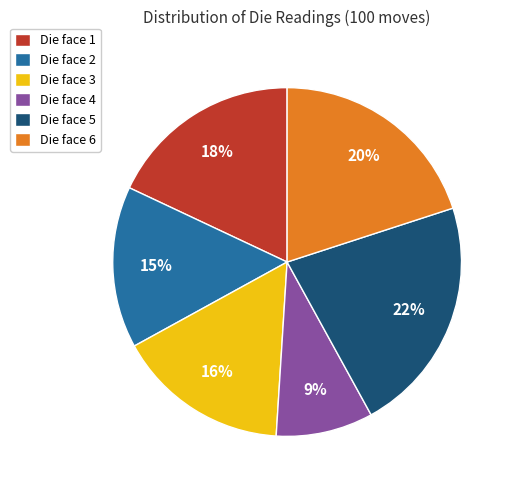

Is the sum of Die face 1 and Die face 3 greater than half?

No